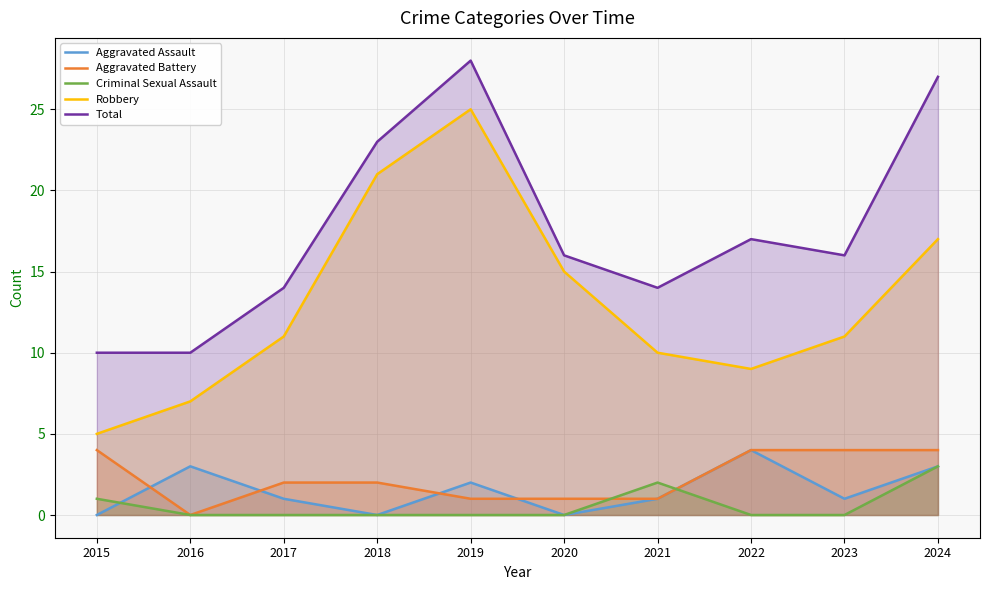

What is the sum of all Aggravated Assault values?

15